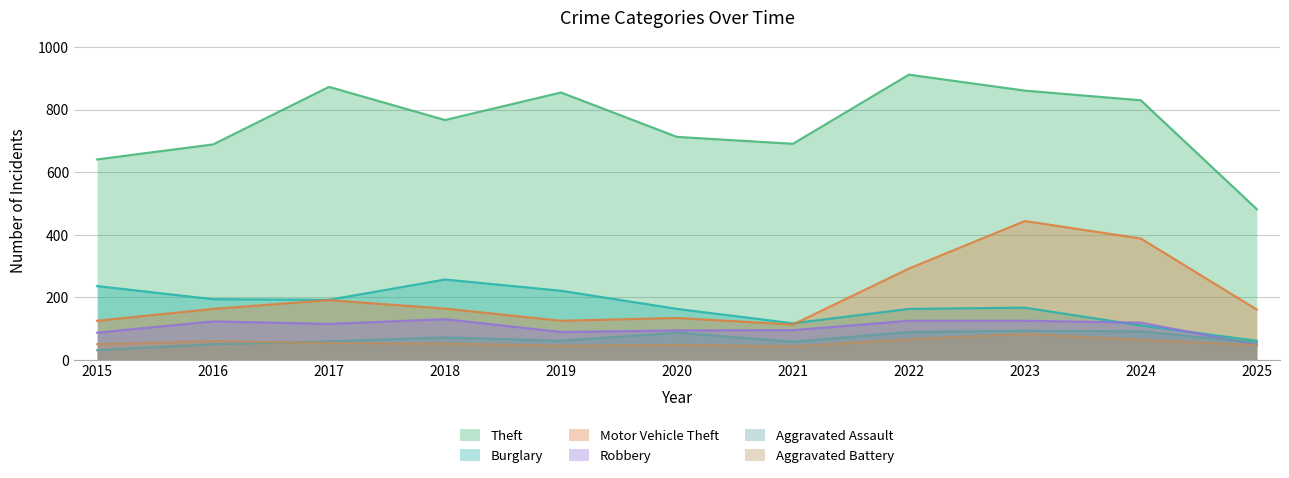

What is the sum of the Robbery values at 2022 and 2020?

219